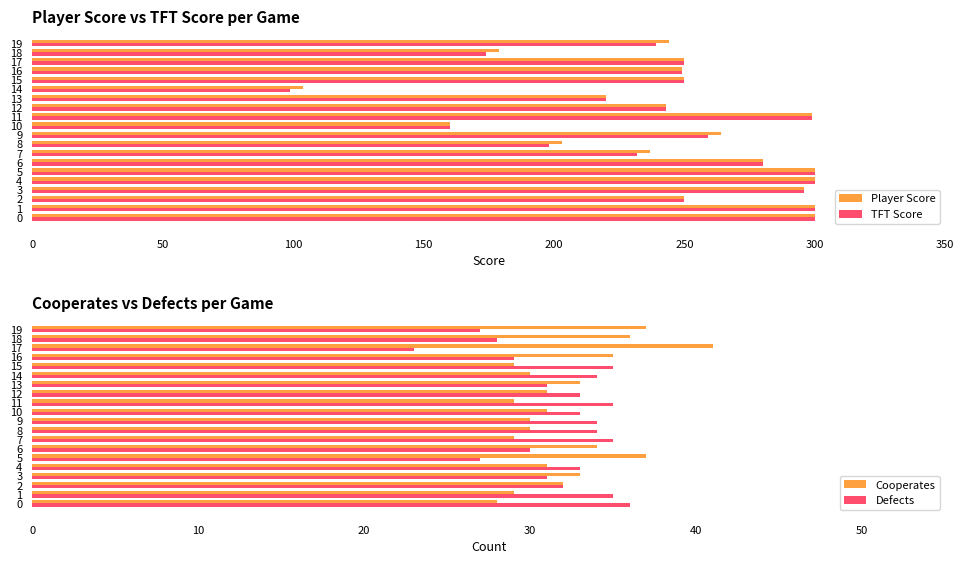

Where is Player Score nearest to the value 202?

8